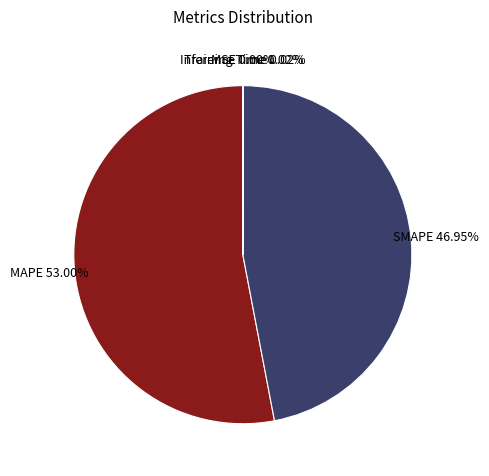

Which slice represents more than half of the pie?

MAPE